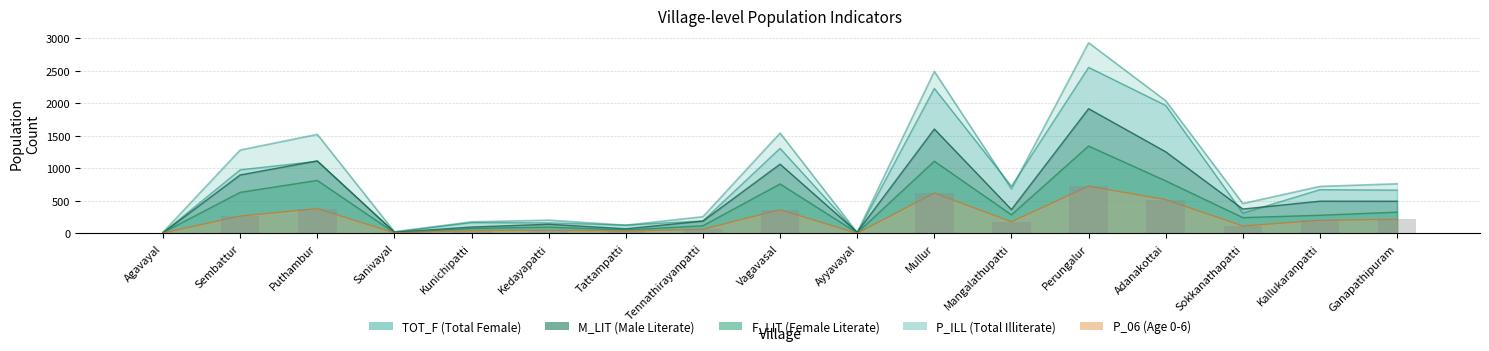

Reading right to left, list all the values displayed in this chart.

TOT_F: Ganapathipuram=763	Kallukaranpatti=723	Sokkanathapatti=460	Adanakottai=2040	Perungalur=2932	Mangalathupatti=685	Mullur=2491	Ayyavayal=14	Vagavasal=1543	Tennathirayanpatti=257	Tattampatti=127	Kedayapatti=204	Kunichipatti=178	Sanivayal=25	Puthambur=1523	Sembattur=1282	Agavayal=20
P_06: Ganapathipuram=216	Kallukaranpatti=201	Sokkanathapatti=114	Adanakottai=519	Perungalur=725	Mangalathupatti=179	Mullur=620	Ayyavayal=2	Vagavasal=363	Tennathirayanpatti=63	Tattampatti=36	Kedayapatti=48	Kunichipatti=44	Sanivayal=8	Puthambur=382	Sembattur=266	Agavayal=6
M_LIT: Ganapathipuram=495	Kallukaranpatti=496	Sokkanathapatti=375	Adanakottai=1255	Perungalur=1918	Mangalathupatti=367	Mullur=1605	Ayyavayal=19	Vagavasal=1065	Tennathirayanpatti=190	Tattampatti=71	Kedayapatti=141	Kunichipatti=98	Sanivayal=18	Puthambur=1116	Sembattur=899	Agavayal=11
F_LIT: Ganapathipuram=327	Kallukaranpatti=279	Sokkanathapatti=243	Adanakottai=808	Perungalur=1343	Mangalathupatti=286	Mullur=1110	Ayyavayal=8	Vagavasal=760	Tennathirayanpatti=118	Tattampatti=53	Kedayapatti=97	Kunichipatti=76	Sanivayal=9	Puthambur=815	Sembattur=631	Agavayal=13
P_ILL: Ganapathipuram=666	Kallukaranpatti=673	Sokkanathapatti=312	Adanakottai=1968	Perungalur=2553	Mangalathupatti=725	Mullur=2230	Ayyavayal=8	Vagavasal=1308	Tennathirayanpatti=193	Tattampatti=128	Kedayapatti=162	Kunichipatti=167	Sanivayal=22	Puthambur=1109	Sembattur=978	Agavayal=11